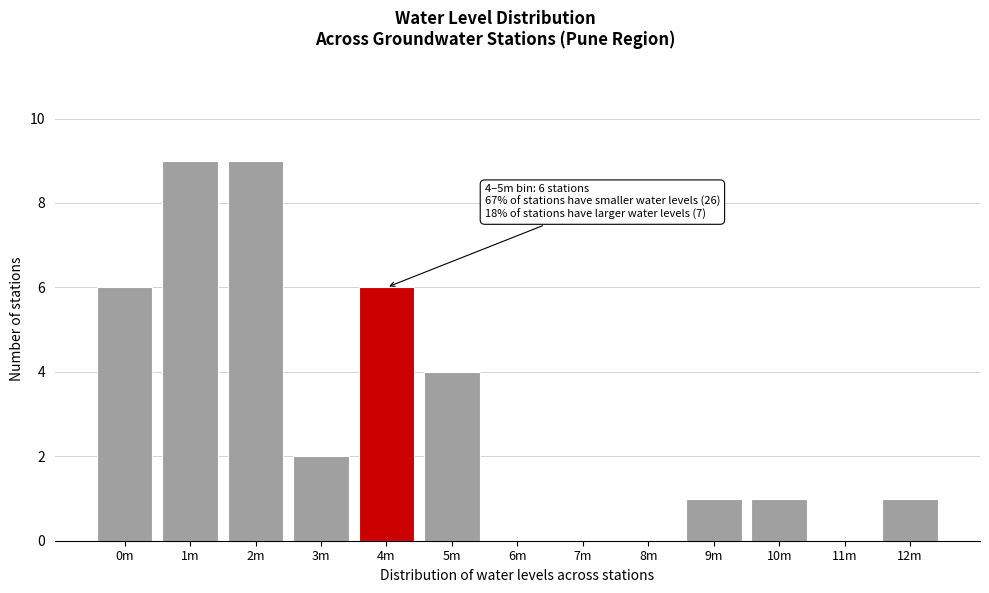

Reading left to right, what are all the values shown in this chart?

0m=6	1m=9	2m=9	3m=2	4m=6	5m=4	6m=0	7m=0	8m=0	9m=1	10m=1	11m=0	12m=1